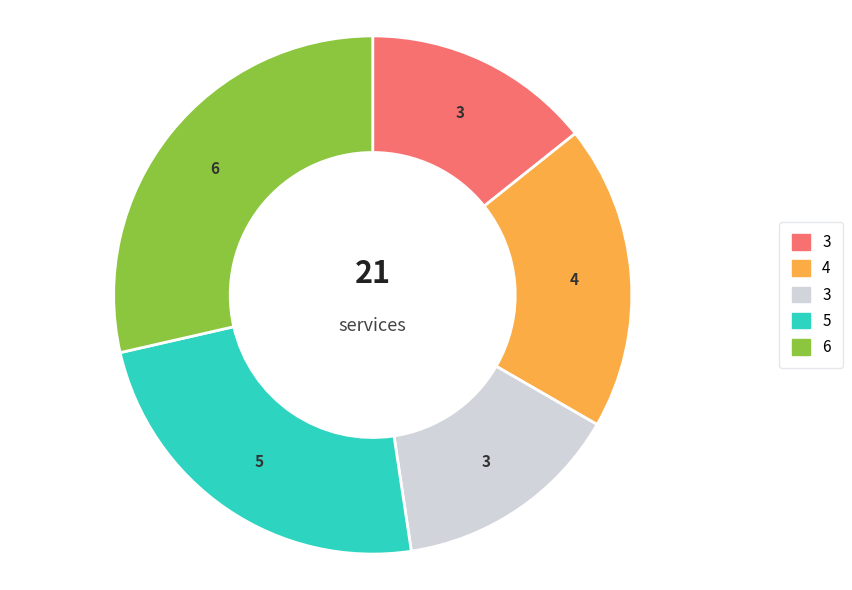

Does any single category account for the majority?

No